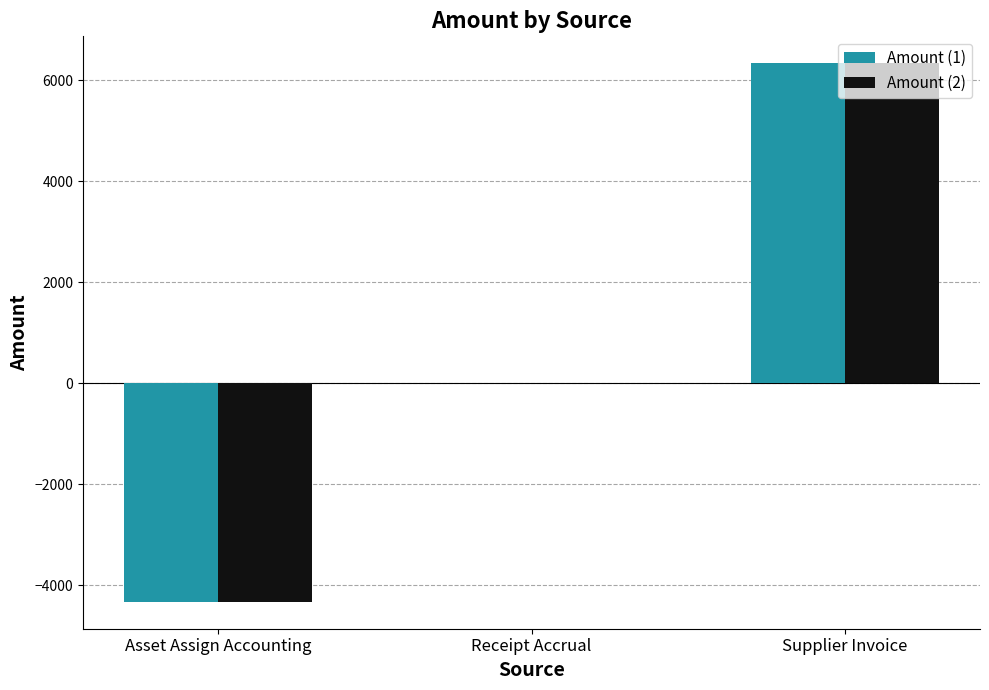

True or false: Amount (1) has a value of 2133.4 at Supplier Invoice.

False